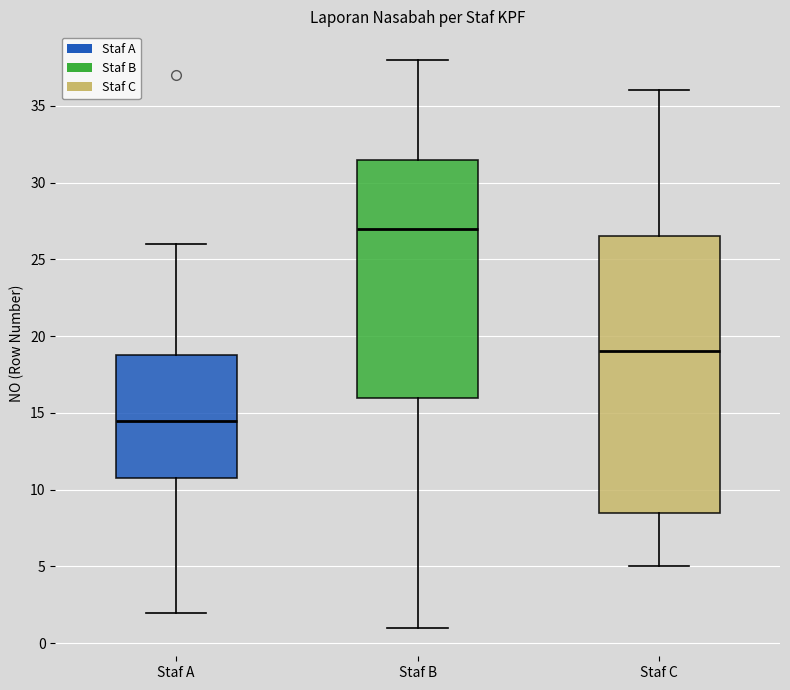

Comparing the boxes themselves (not the whiskers), which one is the tallest?

Staf C